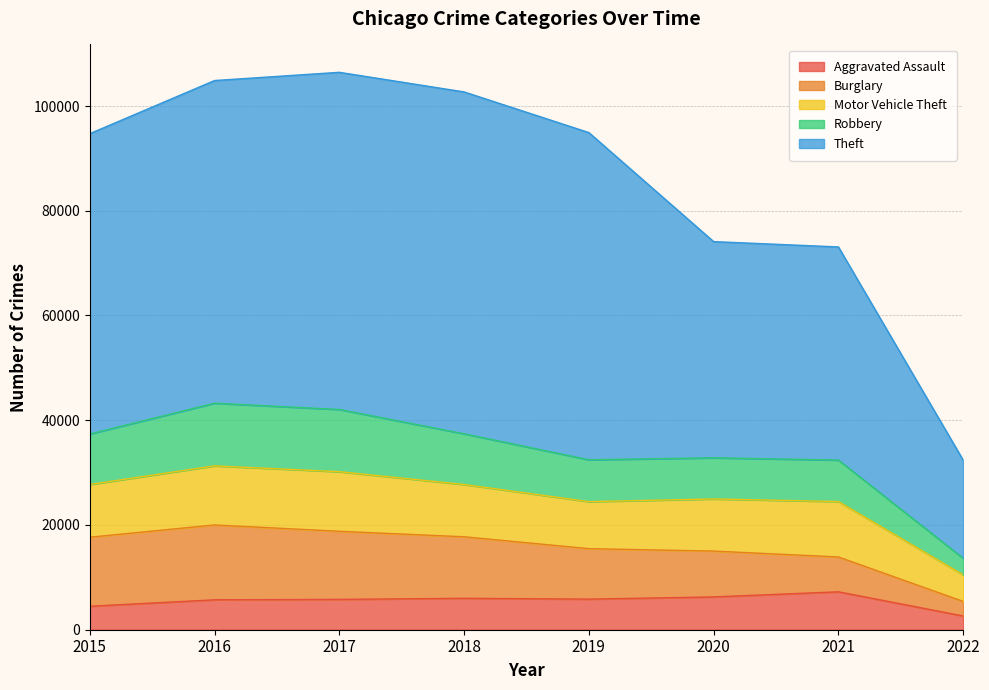

The value of Aggravated Assault at 2019 is 5840. True or false?

True